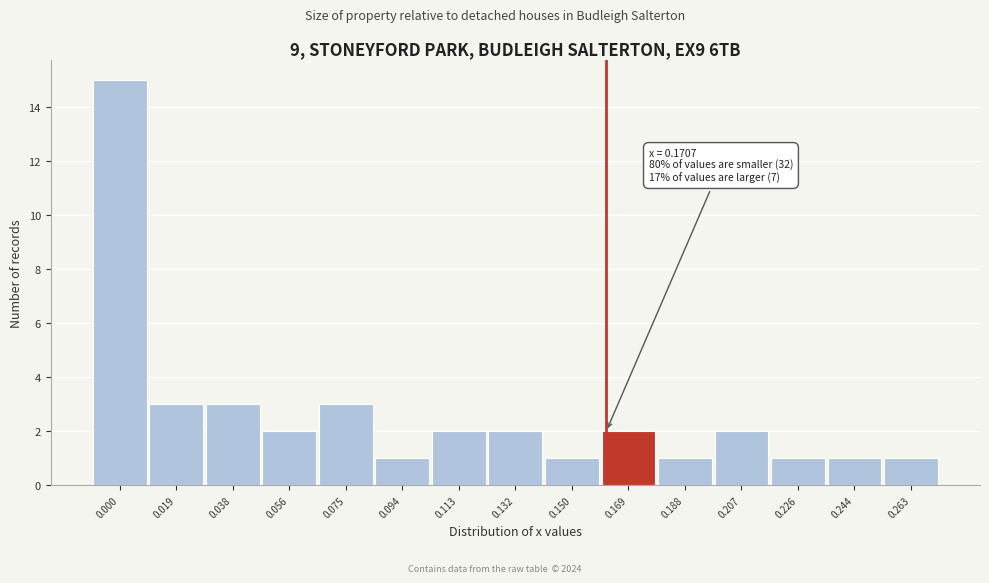

Reading right to left, list all the values displayed in this chart.

0.263=1	0.244=1	0.226=1	0.207=2	0.188=1	0.169=2	0.150=1	0.132=2	0.113=2	0.094=1	0.075=3	0.056=2	0.038=3	0.019=3	0.000=15